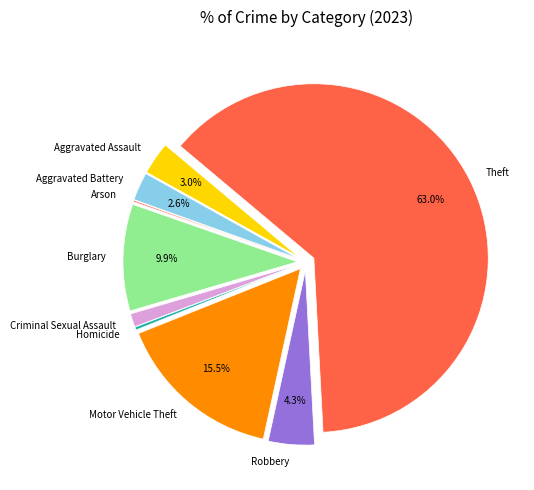

What is the majority slice?

Theft